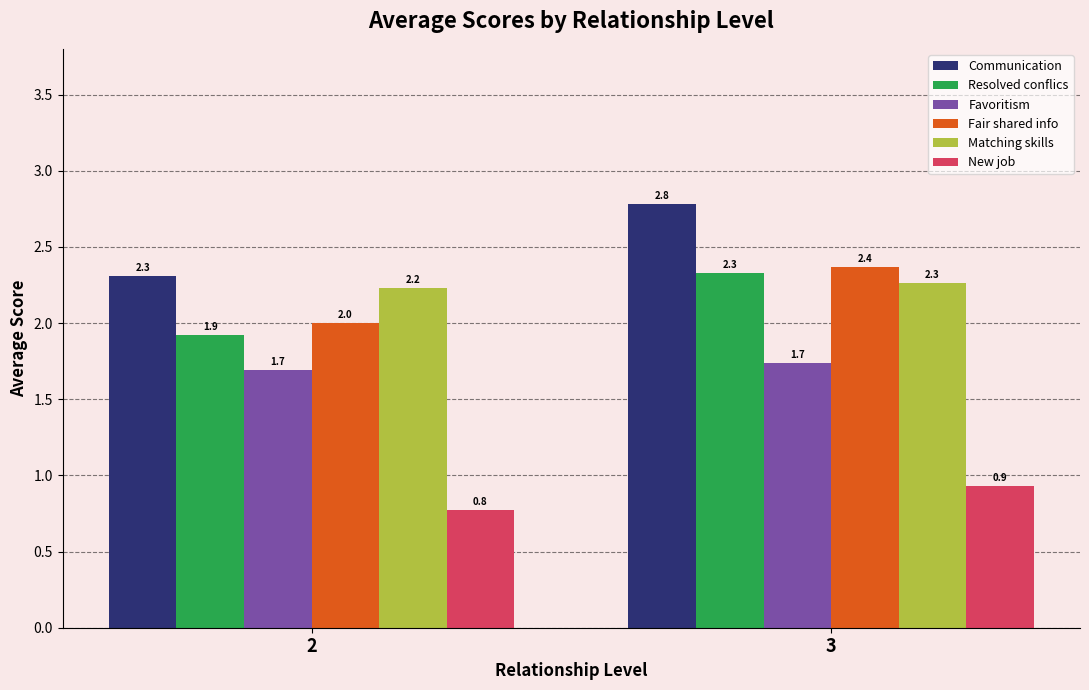

What is the difference between the maximum and minimum values in the Communication series?

0.5